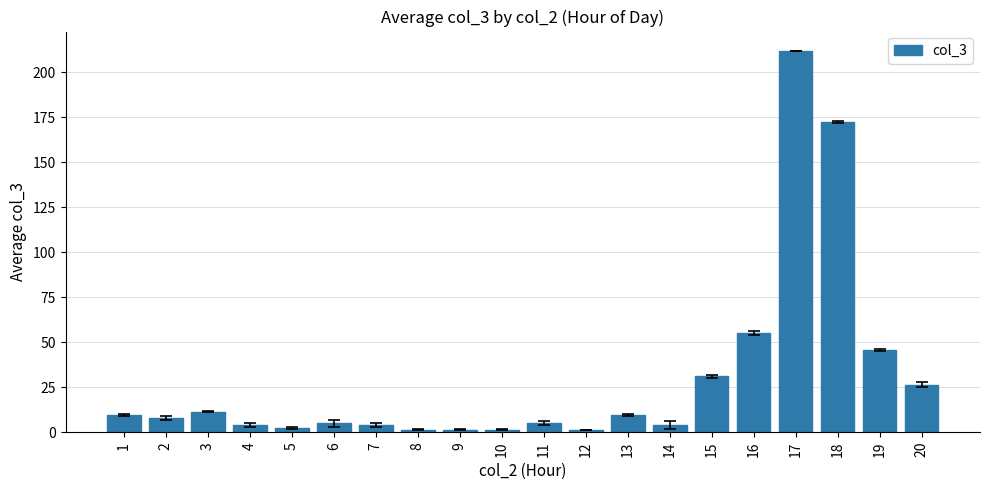

The chart shows a value of 55.0 at 16. True or false?

True